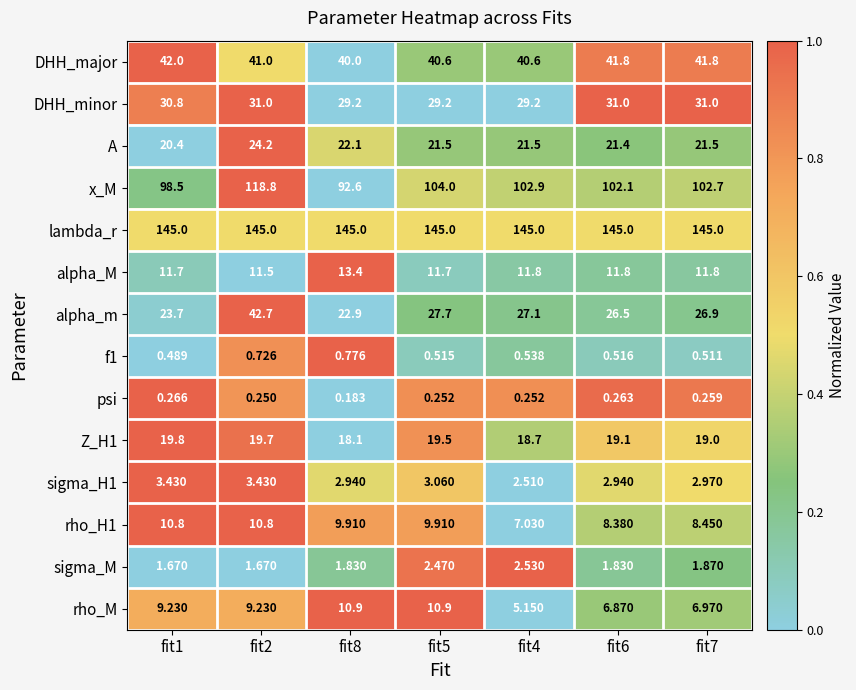

Which series has the largest total across all categories?

lambda_r